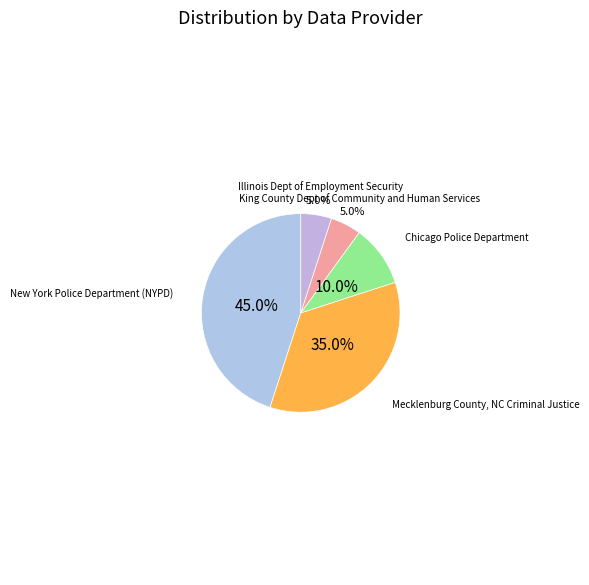

How many segments does this pie chart have?

5